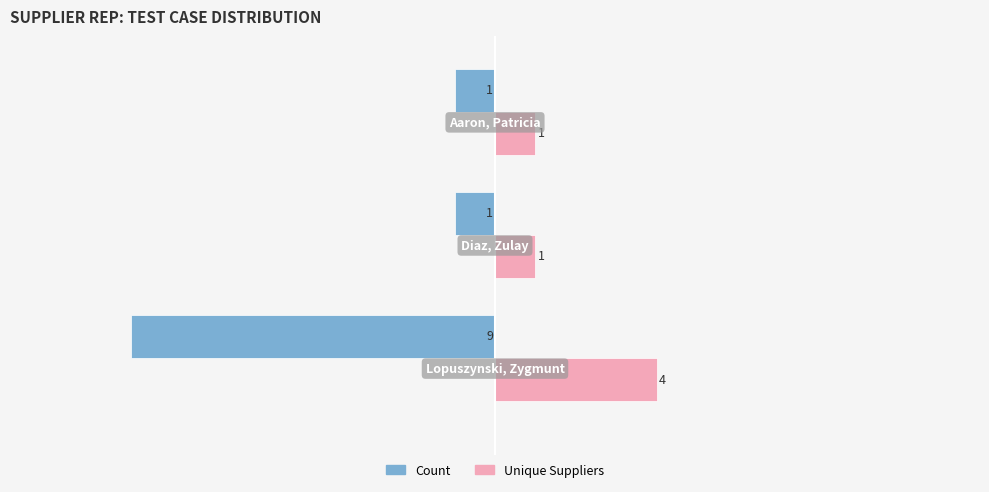

Count the number of data series in this chart.

2